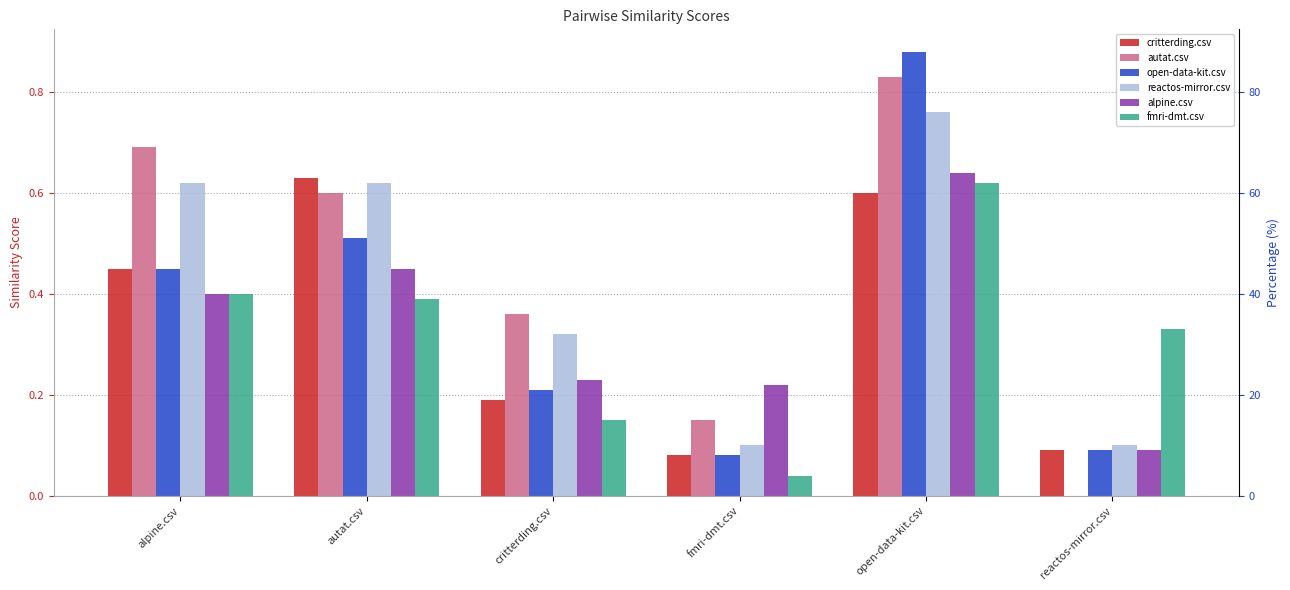

What is the sum of all alpine.csv values?

2.0